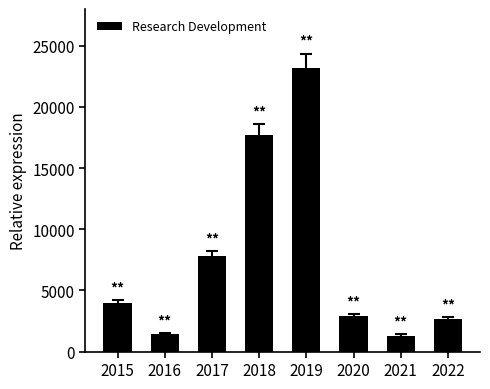

What is the value of the 7th bar from the left?

1300